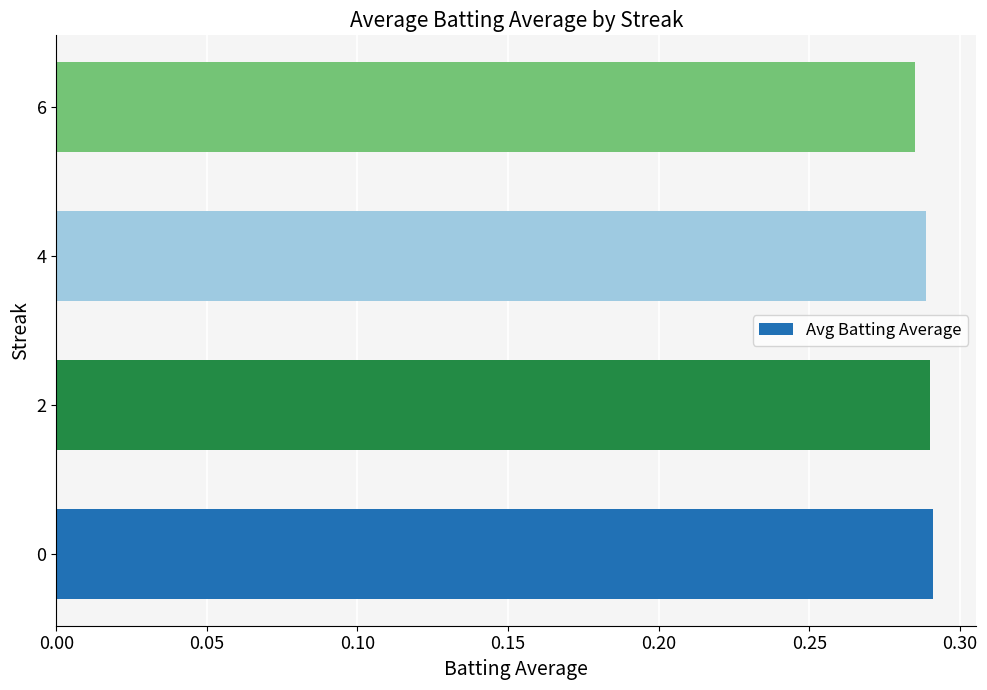

Count the values in the range 0 to 1.

4